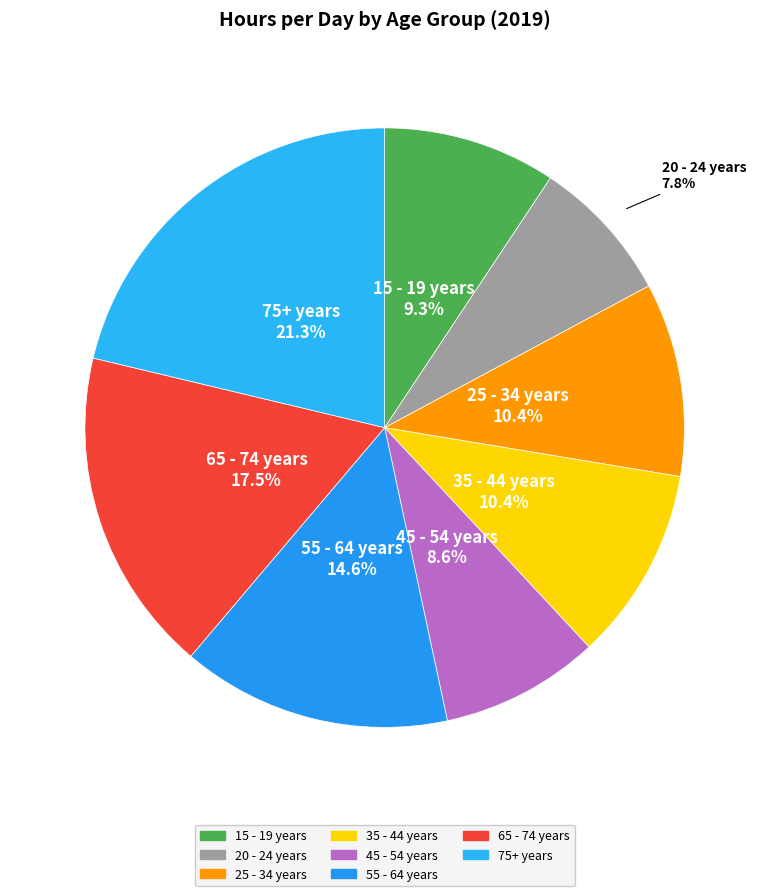

How many slices are in this pie chart?

8